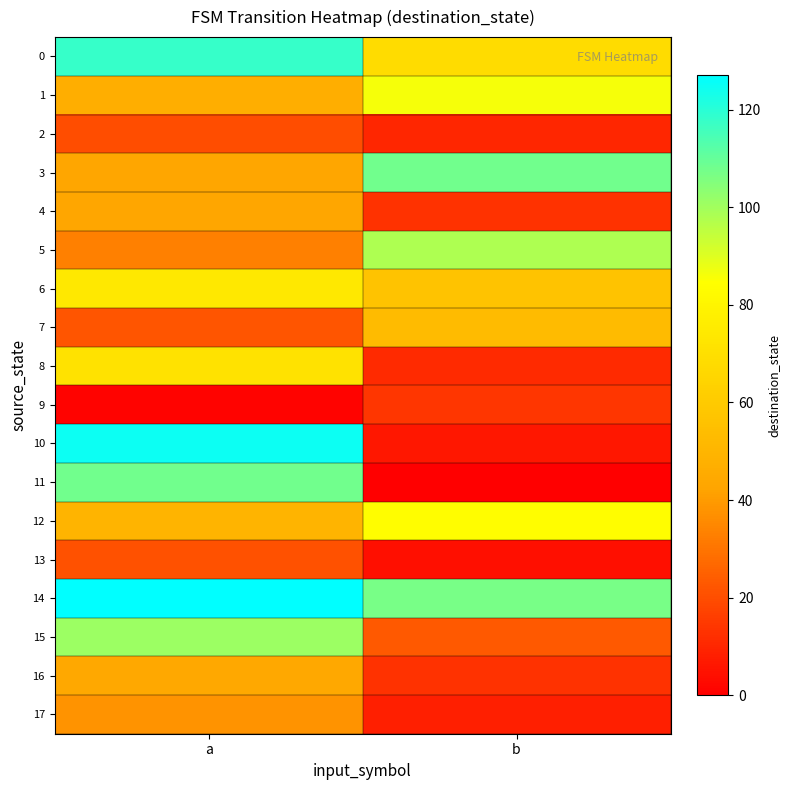

Which category has the highest value across all series?

a